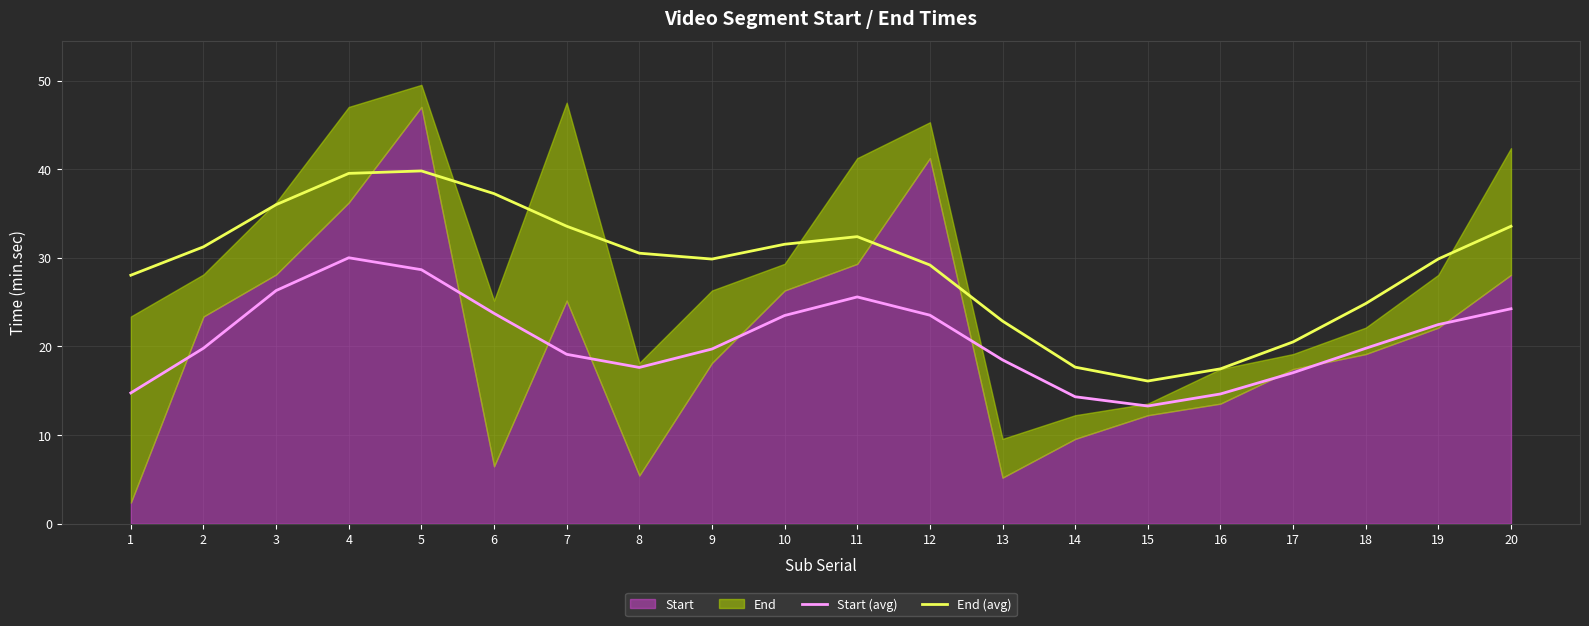

What is the difference between the second highest and second lowest values in the Start (avg) series?

14.3